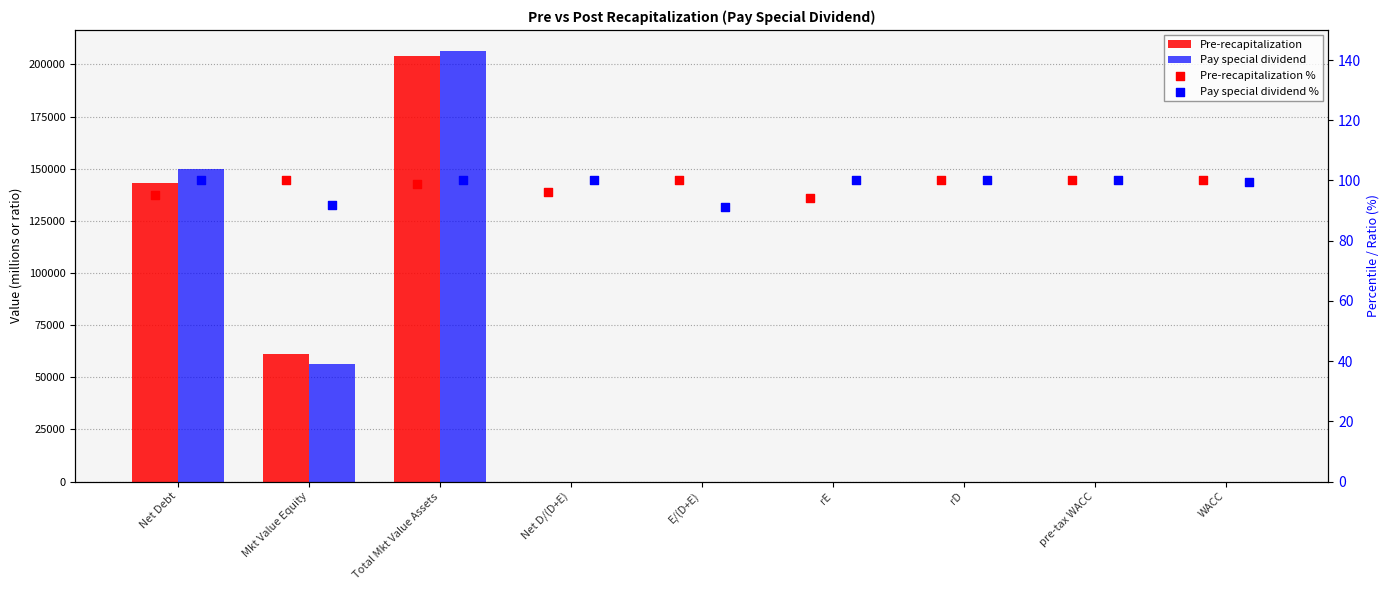

What is the total value across all series at E/(D+E)?

191.6